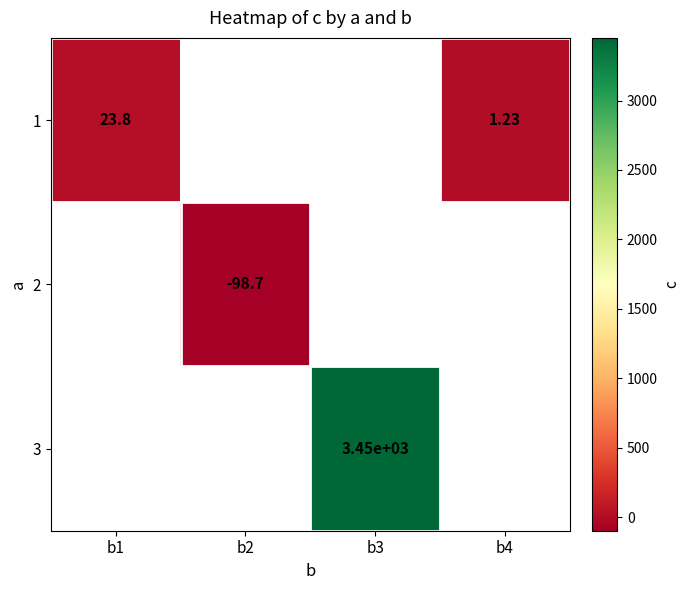

Is the value of 1 at b3 greater than the value of 3 at b3?

No